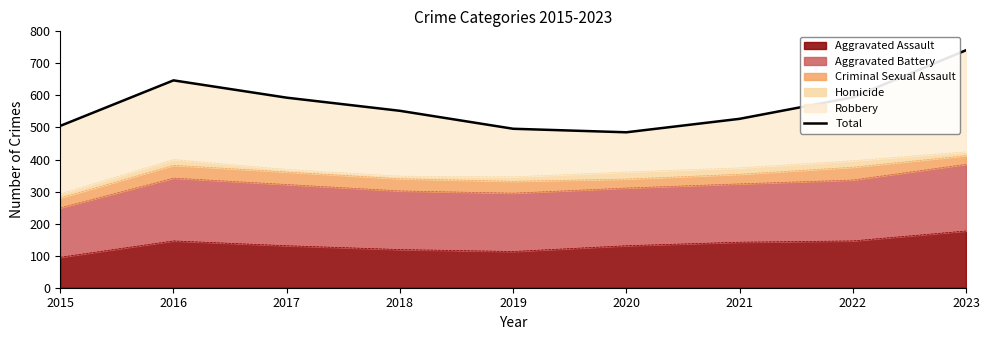

What is the value of the 5th point from the left?

496